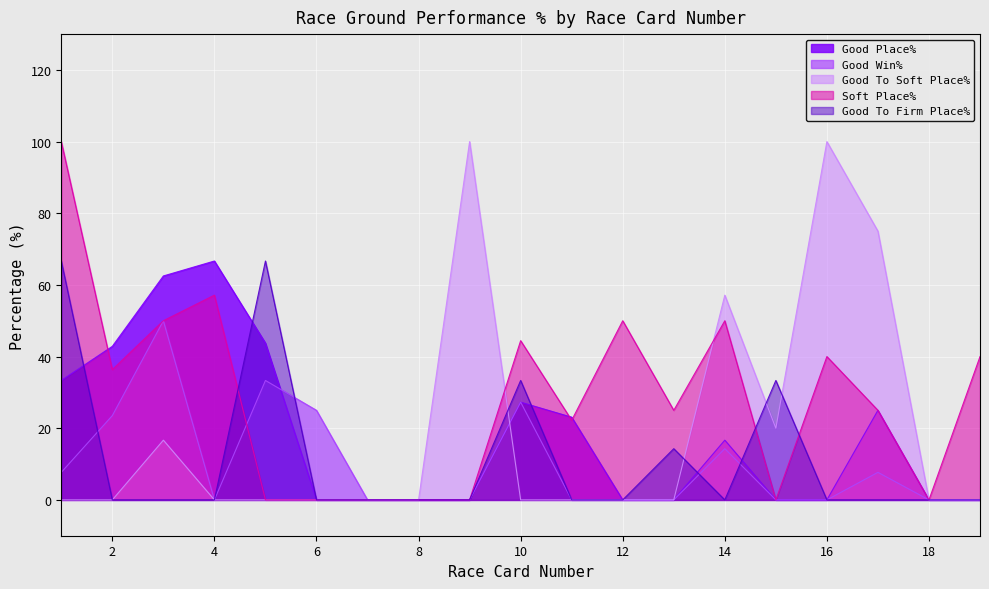

How many distinct data groups are displayed?

5